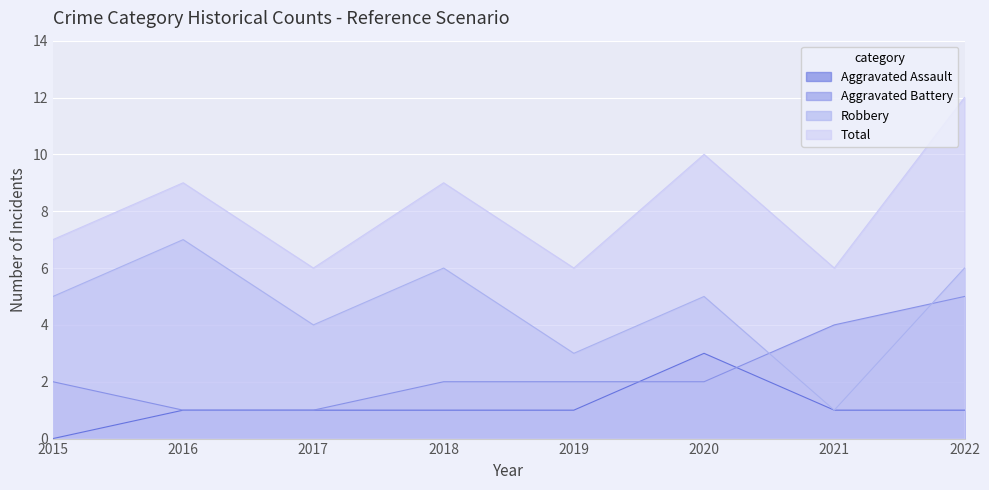

Reading left to right, transcribe all the data shown in this chart.

Aggravated Assault: 2015=0	2016=1	2017=1	2018=1	2019=1	2020=3	2021=1	2022=1
Aggravated Battery: 2015=2	2016=1	2017=1	2018=2	2019=2	2020=2	2021=4	2022=5
Robbery: 2015=5	2016=7	2017=4	2018=6	2019=3	2020=5	2021=1	2022=6
Total: 2015=7	2016=9	2017=6	2018=9	2019=6	2020=10	2021=6	2022=12